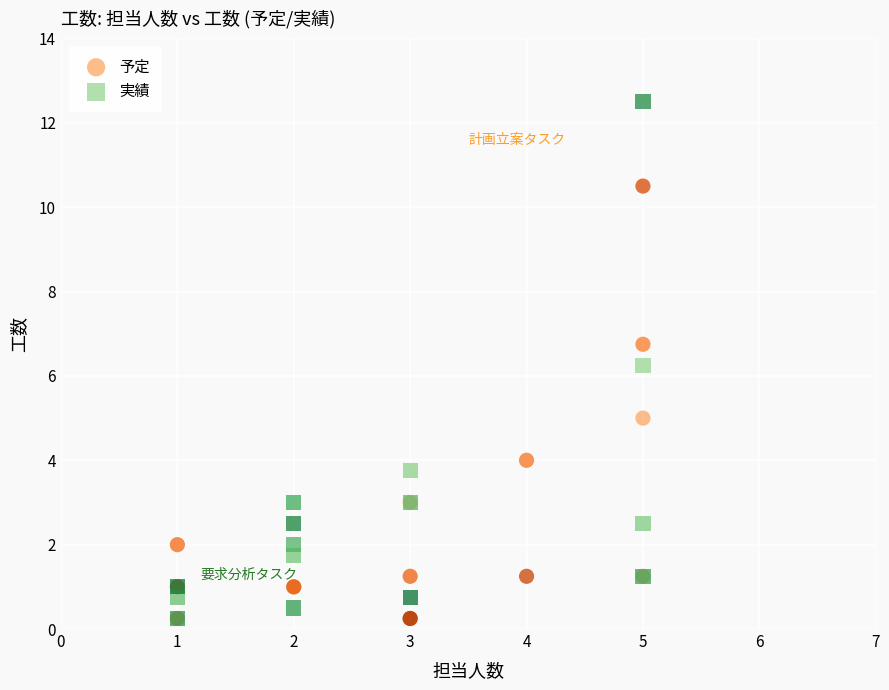

Which series has the widest spread of Y values?

実績